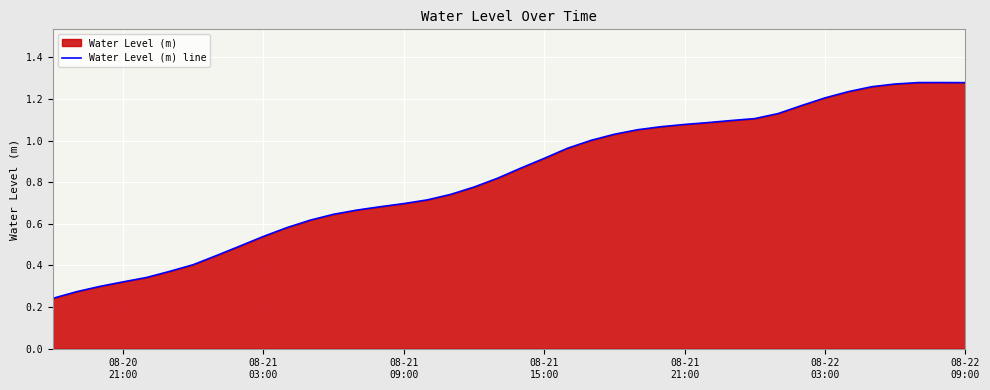

What is the average value?

0.8